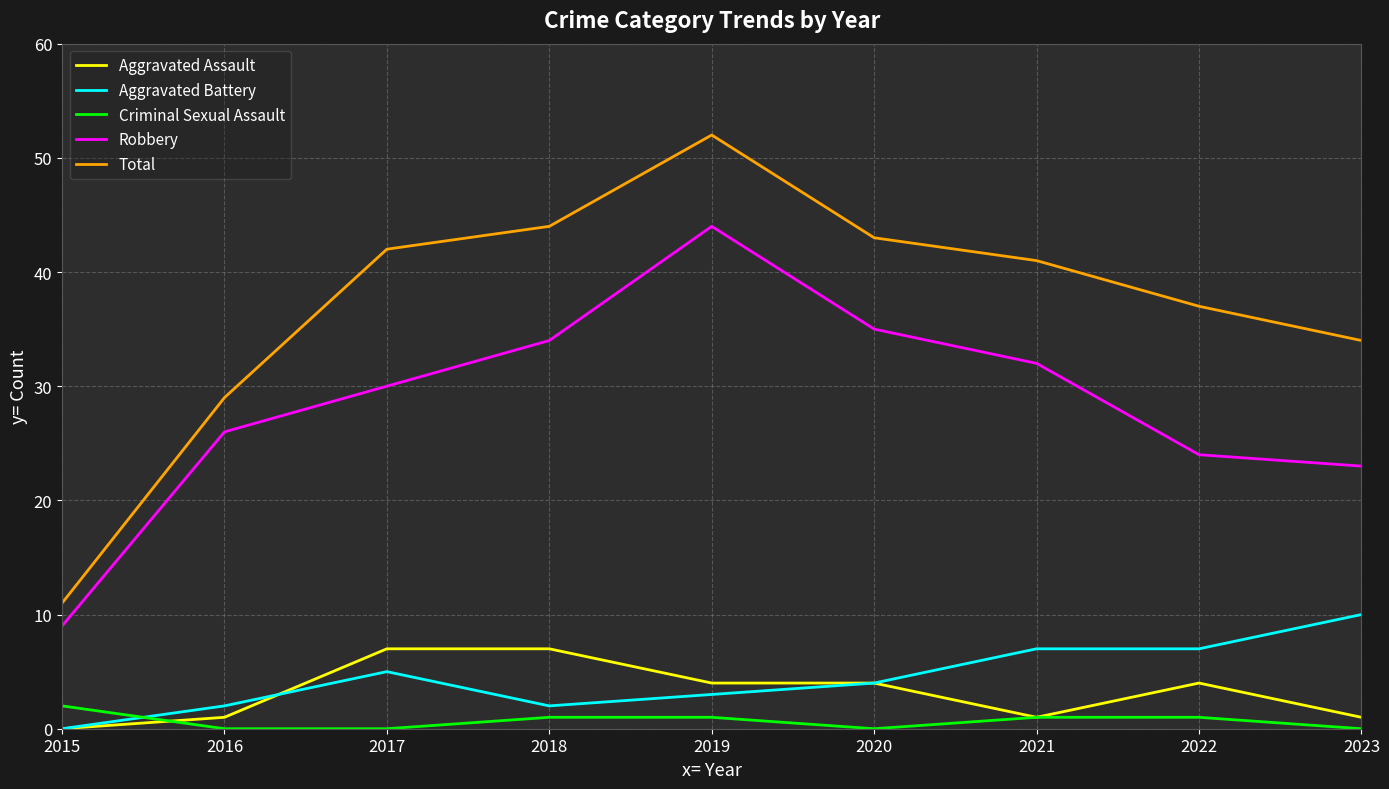

What is the difference between the Total values at 2018 and 2019?

8